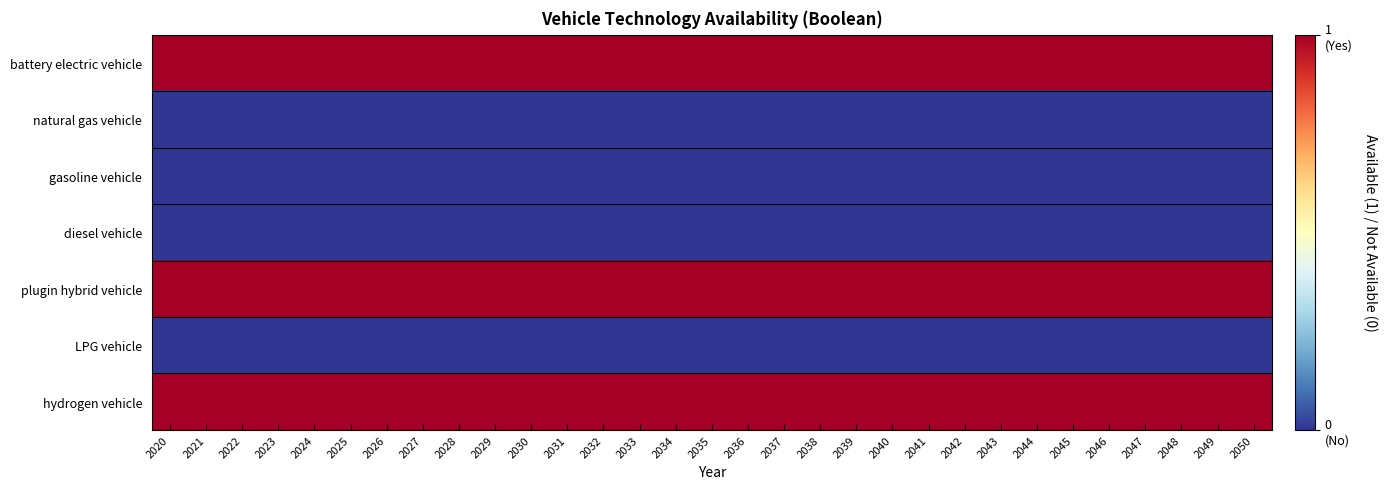

List the series in order of their peak value, highest first.

battery electric vehicle, plugin hybrid vehicle, hydrogen vehicle, natural gas vehicle, gasoline vehicle, diesel vehicle, LPG vehicle